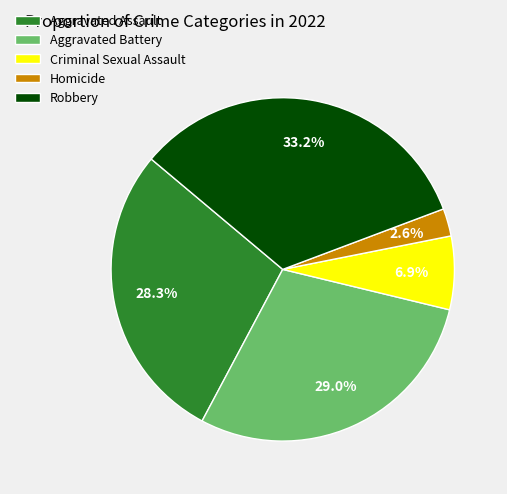

How many slices are in this pie chart?

5